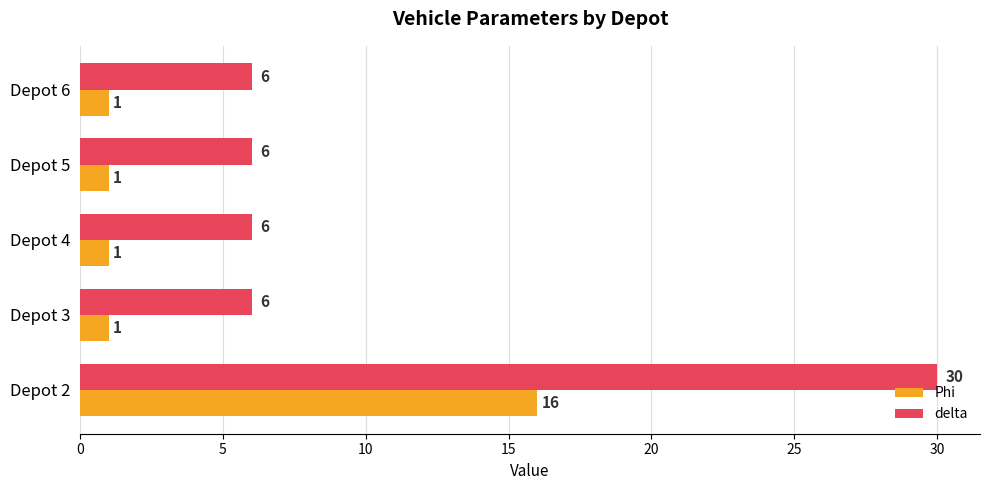

Between Depot 2 and Depot 5, which series saw the biggest shift?

delta